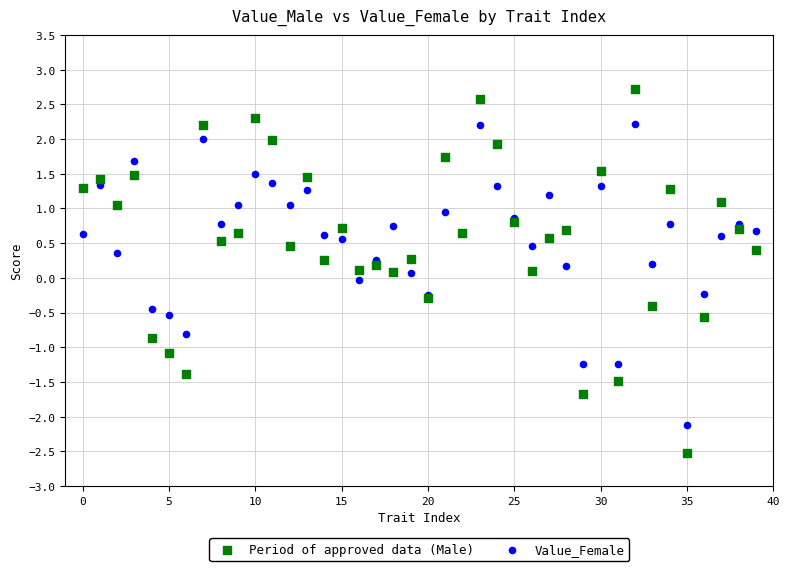

Which series has the widest spread of Y values?

Period of approved data (Male)